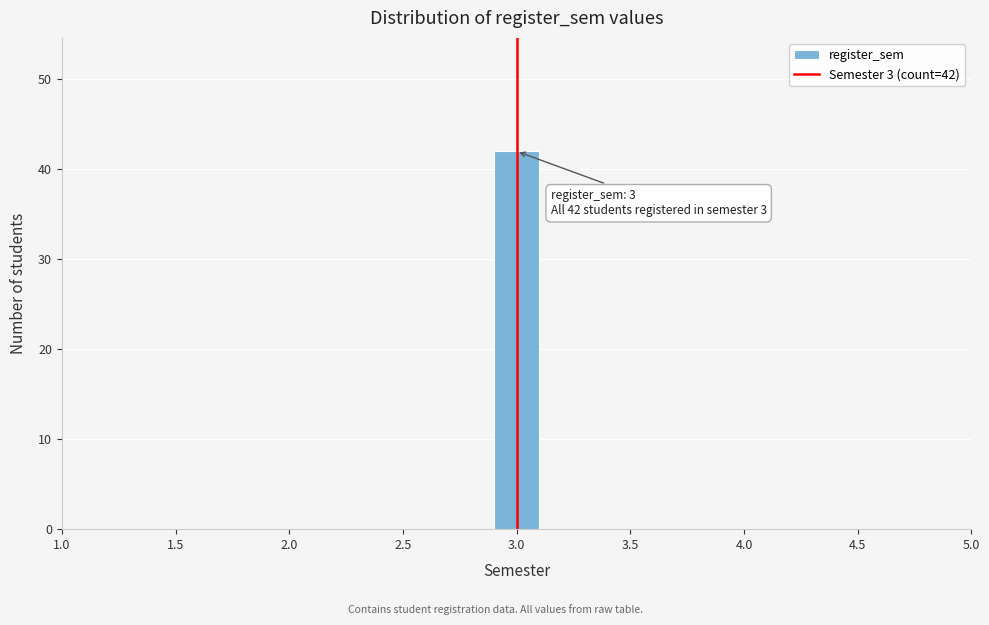

Over which range of the x-axis is the bar tallest?

2.9 to 3.1